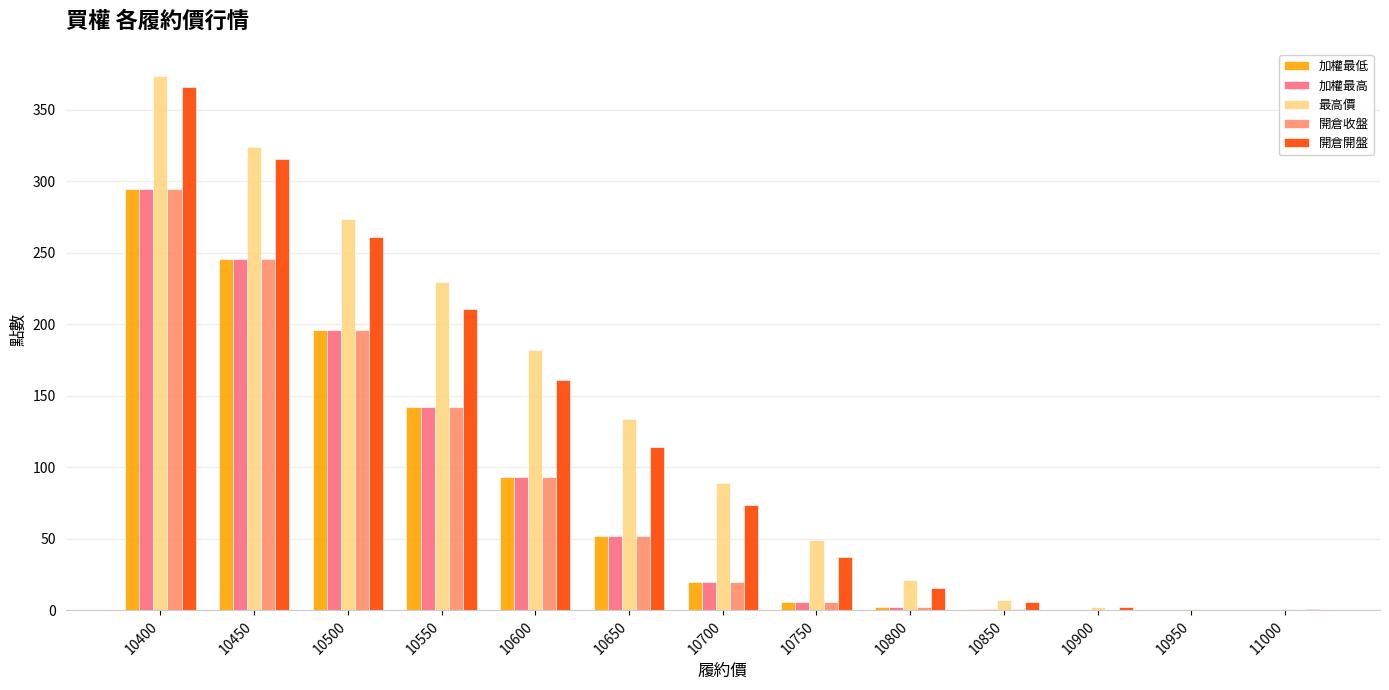

Between 10500 and 10650, which series saw the biggest shift?

開倉開盤